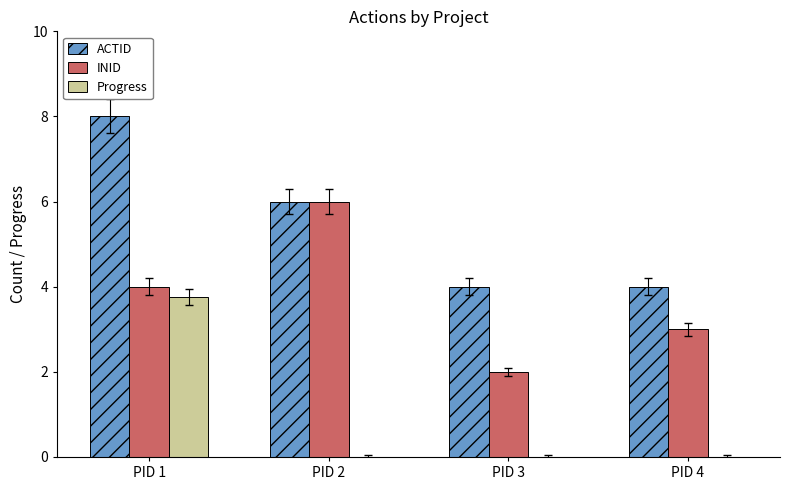

What is the total value across all series at PID 1?

15.8